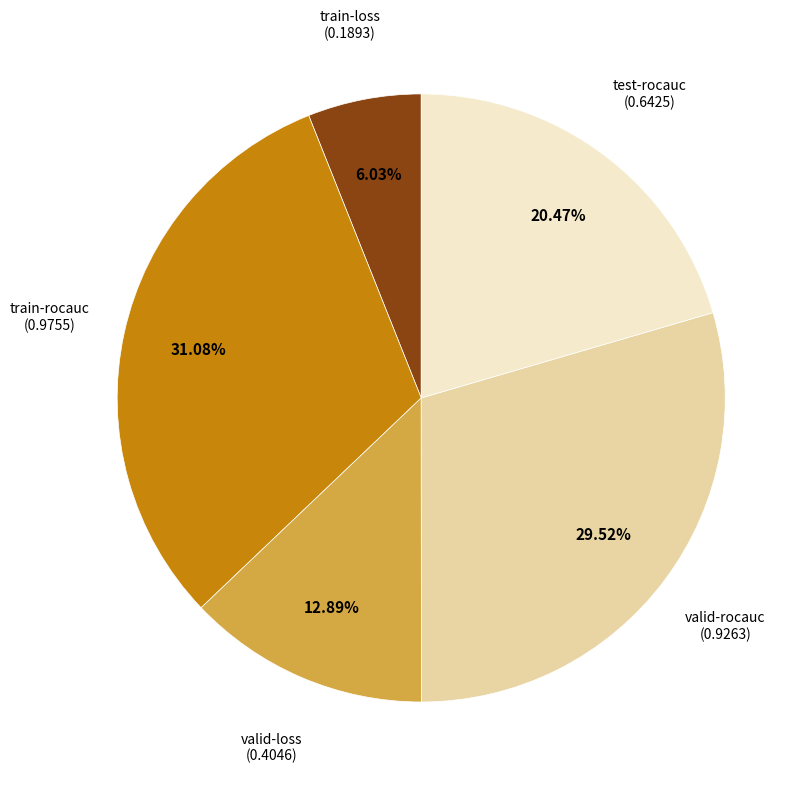

Is there a majority slice in this chart?

No